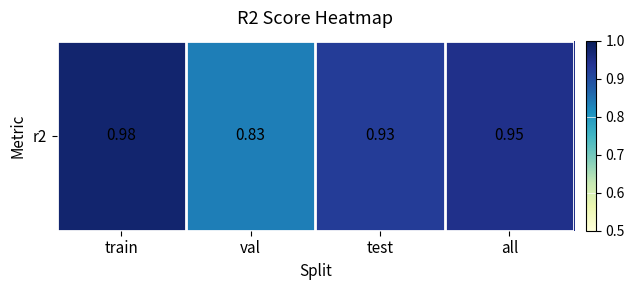

What is the average value?

0.9